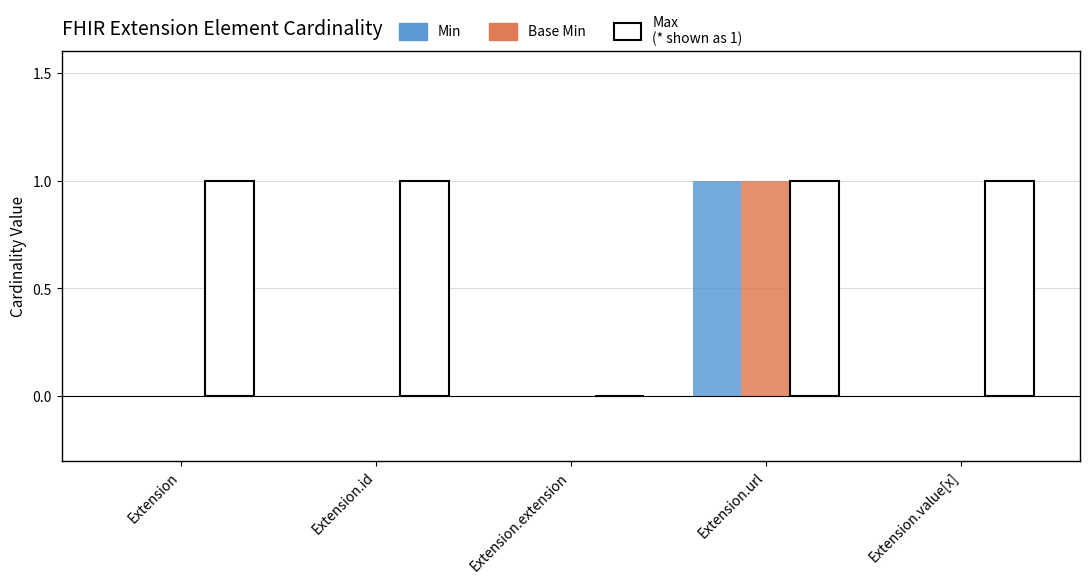

At which category is the sum across all series the highest?

Extension.url